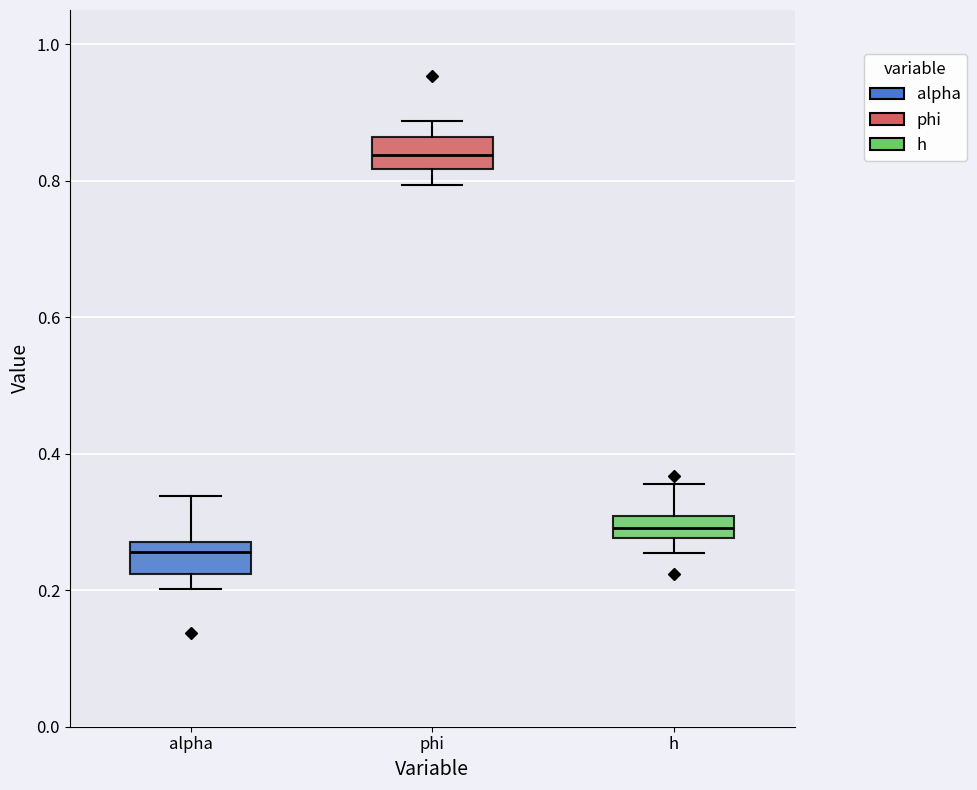

Reading left to right, read every box against the y-axis: the position of its median line, the range the box covers, and the ends of its whiskers. The values are not printed on the chart, so give them approximately, as read against the axis.

alpha: median 0.26, box 0.22 to 0.28, whiskers 0.20 to 0.34
phi: median 0.84, box 0.82 to 0.86, whiskers 0.80 to 0.88
h: median 0.30 (inside the box), box 0.28 to 0.30, whiskers 0.26 to 0.36